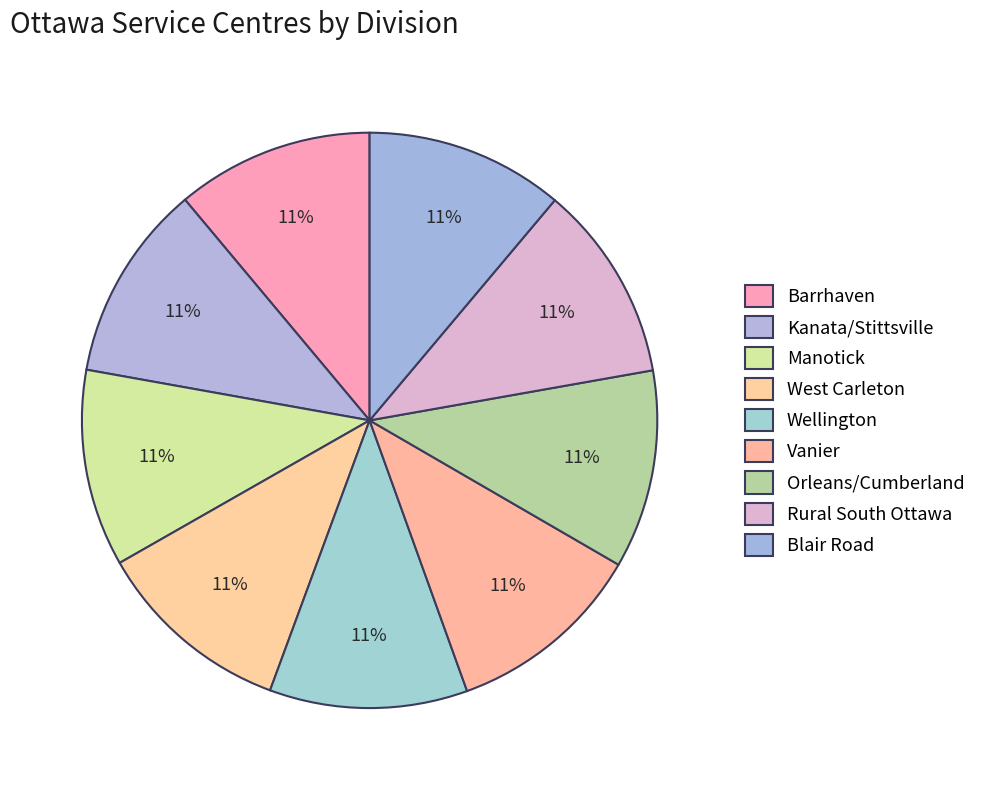

To the nearest percent, what percentage of the pie is Barrhaven?

11%